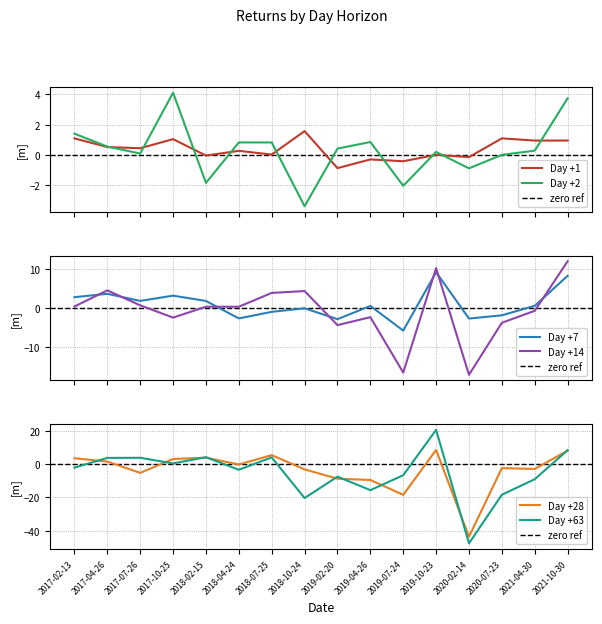

Reading left to right, extract all data points from this chart.

Day +1: 2017-02-13=1.1	2017-04-26=0.5	2017-07-26=0.4	2017-10-25=1.0	2018-02-15=-0.0	2018-04-24=0.3	2018-07-25=0.0	2018-10-24=1.6	2019-02-20=-0.9	2019-04-26=-0.3	2019-07-24=-0.4	2019-10-23=0.0	2020-02-14=-0.1	2020-07-23=1.1	2021-04-30=0.9	2021-10-30=0.9
Day +2: 2017-02-13=1.4	2017-04-26=0.5	2017-07-26=0.1	2017-10-25=4.1	2018-02-15=-1.8	2018-04-24=0.8	2018-07-25=0.8	2018-10-24=-3.4	2019-02-20=0.4	2019-04-26=0.9	2019-07-24=-2.0	2019-10-23=0.2	2020-02-14=-0.9	2020-07-23=0.0	2021-04-30=0.3	2021-10-30=3.7
Day +7: 2017-02-13=2.7	2017-04-26=3.6	2017-07-26=1.8	2017-10-25=3.1	2018-02-15=1.7	2018-04-24=-2.8	2018-07-25=-1.1	2018-10-24=-0.2	2019-02-20=-2.9	2019-04-26=0.5	2019-07-24=-5.9	2019-10-23=9.1	2020-02-14=-2.8	2020-07-23=-2.0	2021-04-30=0.5	2021-10-30=8.2
Day +14: 2017-02-13=0.3	2017-04-26=4.5	2017-07-26=0.6	2017-10-25=-2.5	2018-02-15=0.2	2018-04-24=0.2	2018-07-25=3.8	2018-10-24=4.3	2019-02-20=-4.5	2019-04-26=-2.4	2019-07-24=-16.7	2019-10-23=10.2	2020-02-14=-17.2	2020-07-23=-3.9	2021-04-30=-0.8	2021-10-30=11.9
Day +28: 2017-02-13=3.5	2017-04-26=1.5	2017-07-26=-5.3	2017-10-25=3.1	2018-02-15=3.9	2018-04-24=-0.2	2018-07-25=5.4	2018-10-24=-3.2	2019-02-20=-8.8	2019-04-26=-9.5	2019-07-24=-18.5	2019-10-23=8.5	2020-02-14=-43.7	2020-07-23=-2.4	2021-04-30=-2.9	2021-10-30=8.1
Day +63: 2017-02-13=-2.1	2017-04-26=3.7	2017-07-26=3.8	2017-10-25=0.4	2018-02-15=4.1	2018-04-24=-3.4	2018-07-25=4.0	2018-10-24=-20.4	2019-02-20=-7.5	2019-04-26=-15.7	2019-07-24=-6.7	2019-10-23=20.6	2020-02-14=-47.7	2020-07-23=-18.4	2021-04-30=-9.1	2021-10-30=8.4